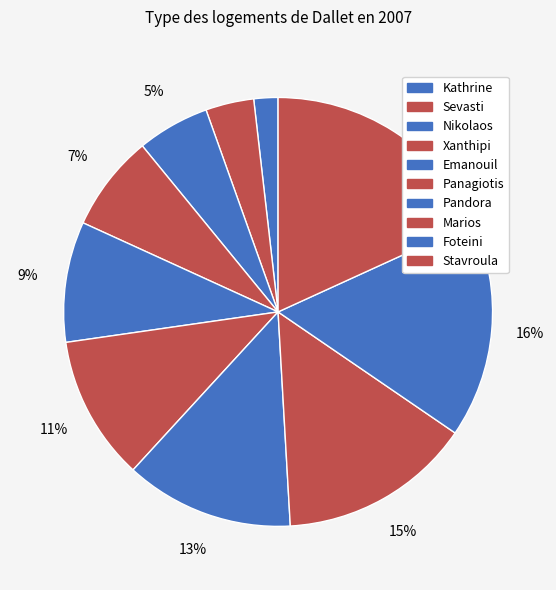

How many segments does this pie chart have?

10